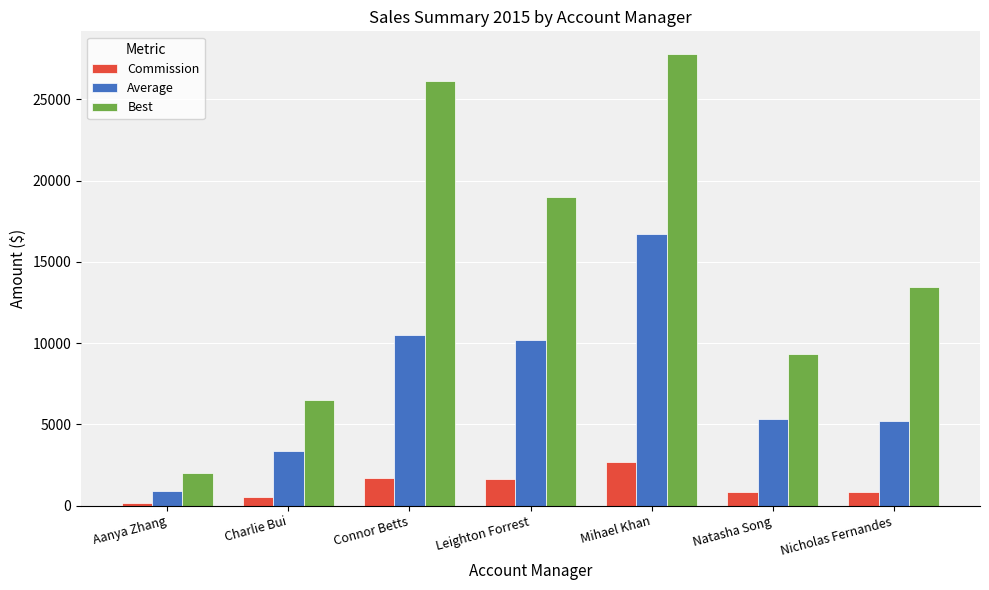

What position from the right is Natasha Song?

2